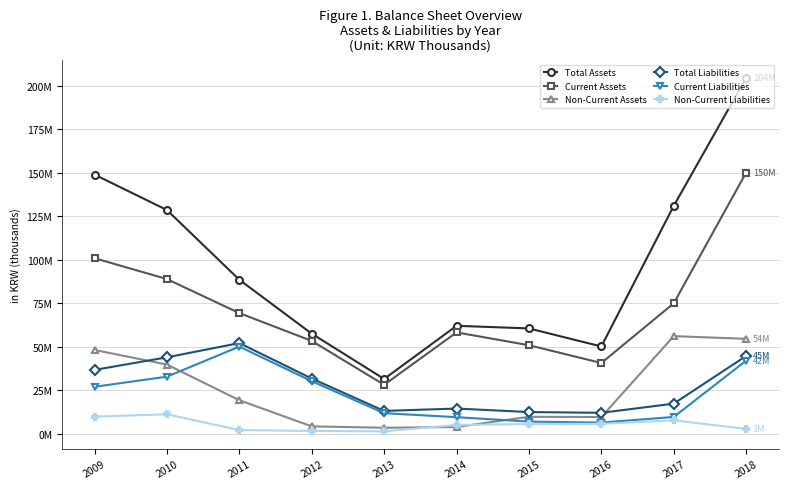

Where is the first local maximum for Total Liabilities?

2011